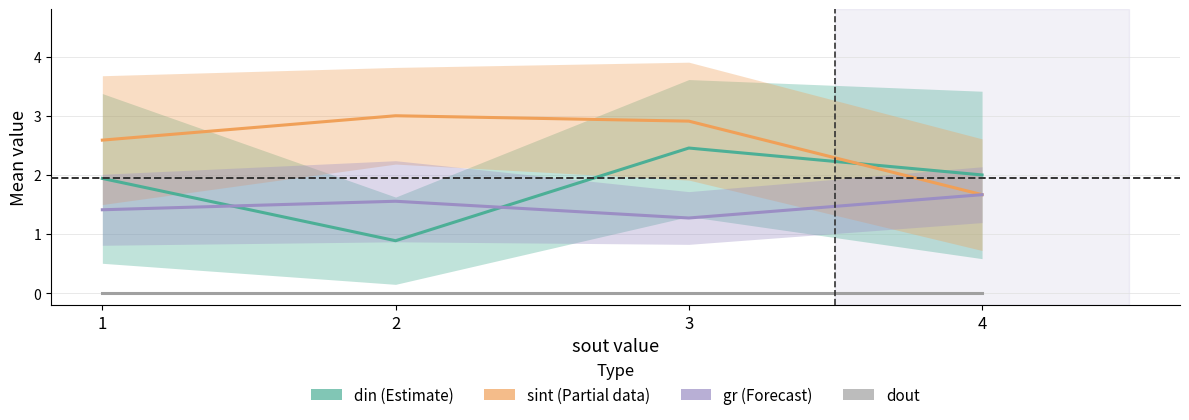

Where does the sint (Partial) series first go above 2?

1